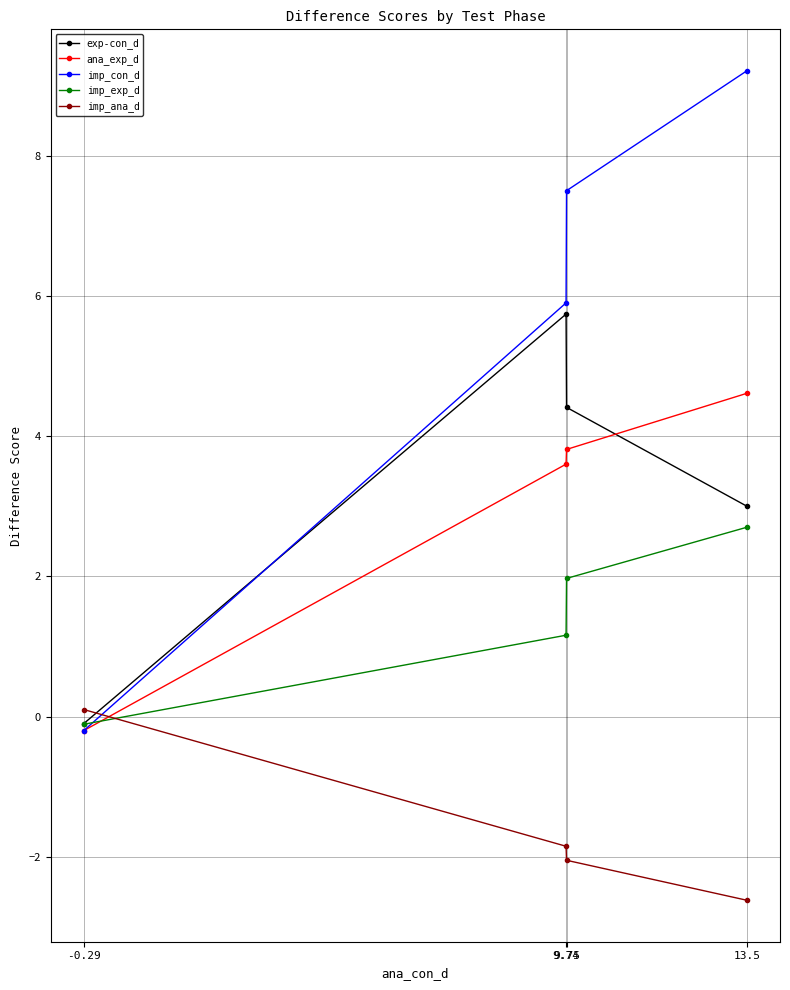

What is the sum of all ana_exp_d values?

11.8